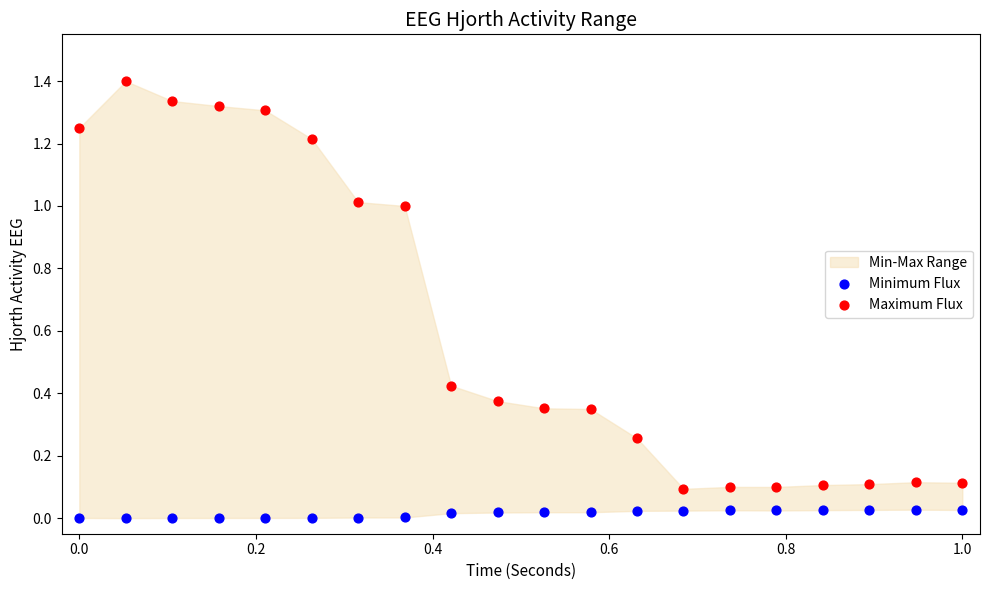

Which series reaches the maximum Y coordinate?

Maximum Flux